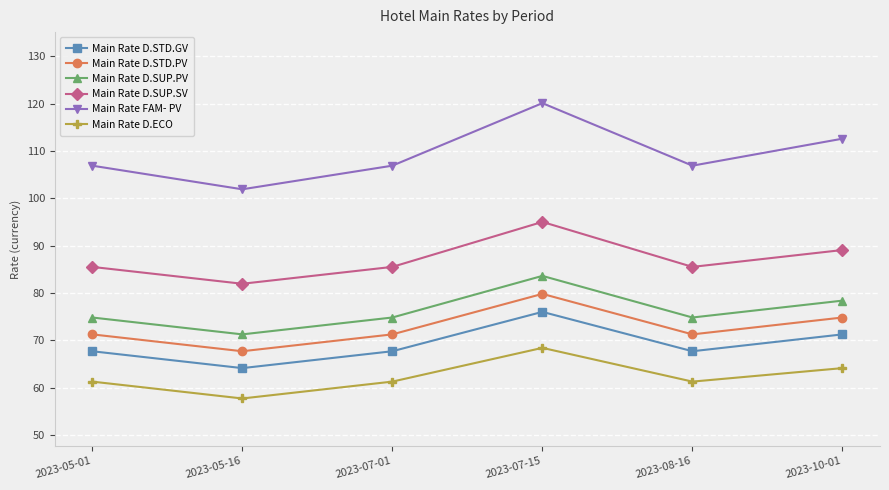

Count the number of categories in the chart.

6